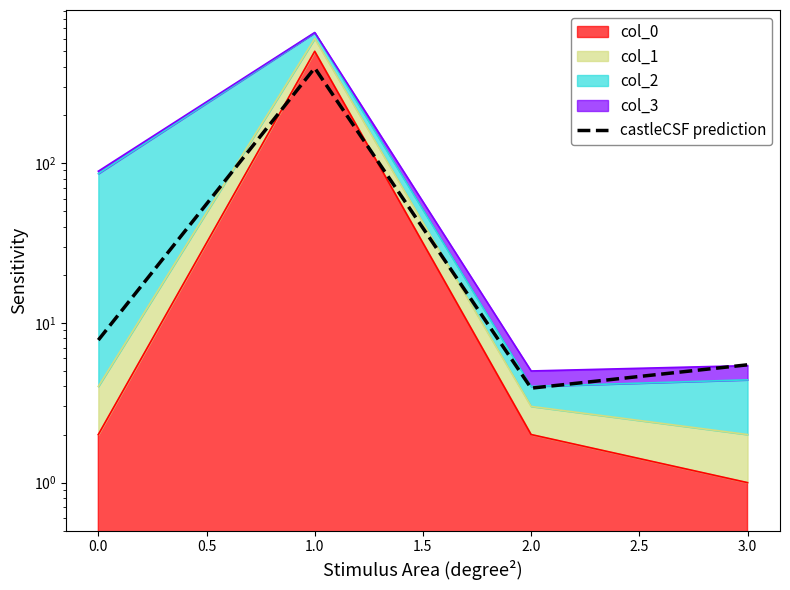

Reading left to right, extract all data points from this chart.

7.8	394.2	3.9	5.5